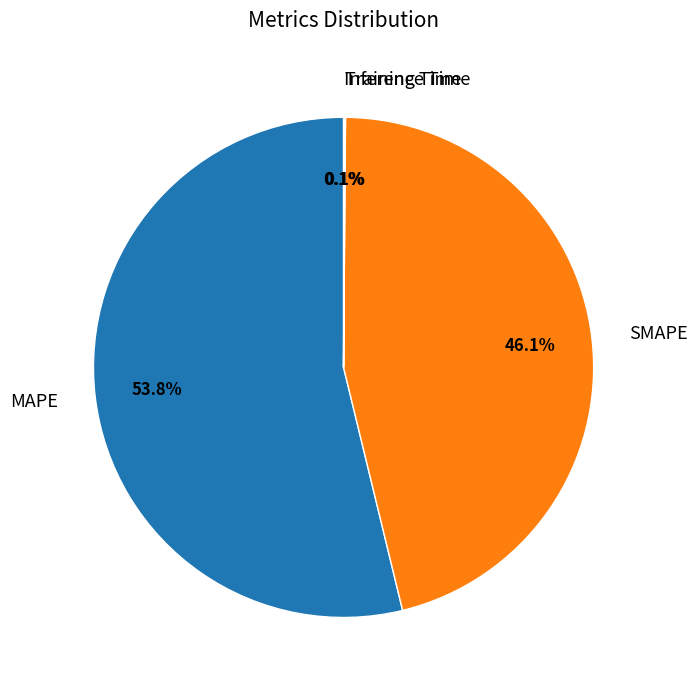

Which has a higher value, SMAPE or MAPE?

MAPE